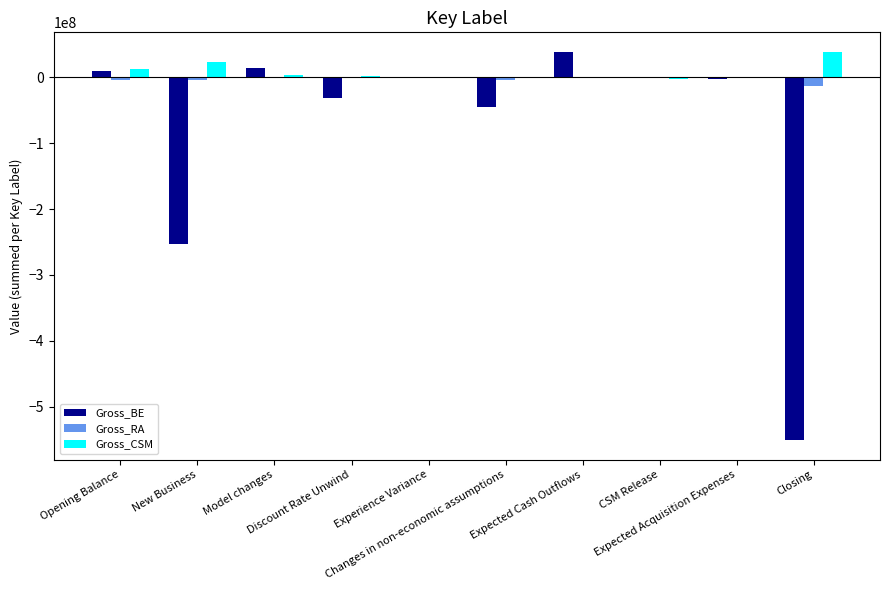

What is the highest value of the Gross_CSM series?

37742197